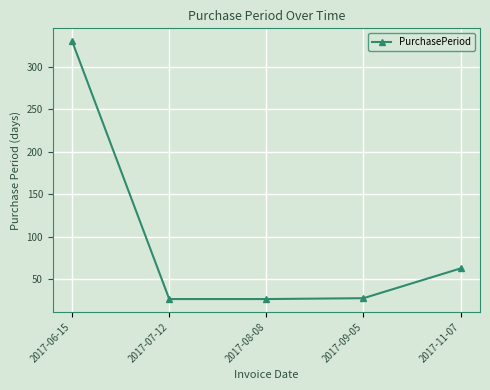

What is the sum of all values?

475